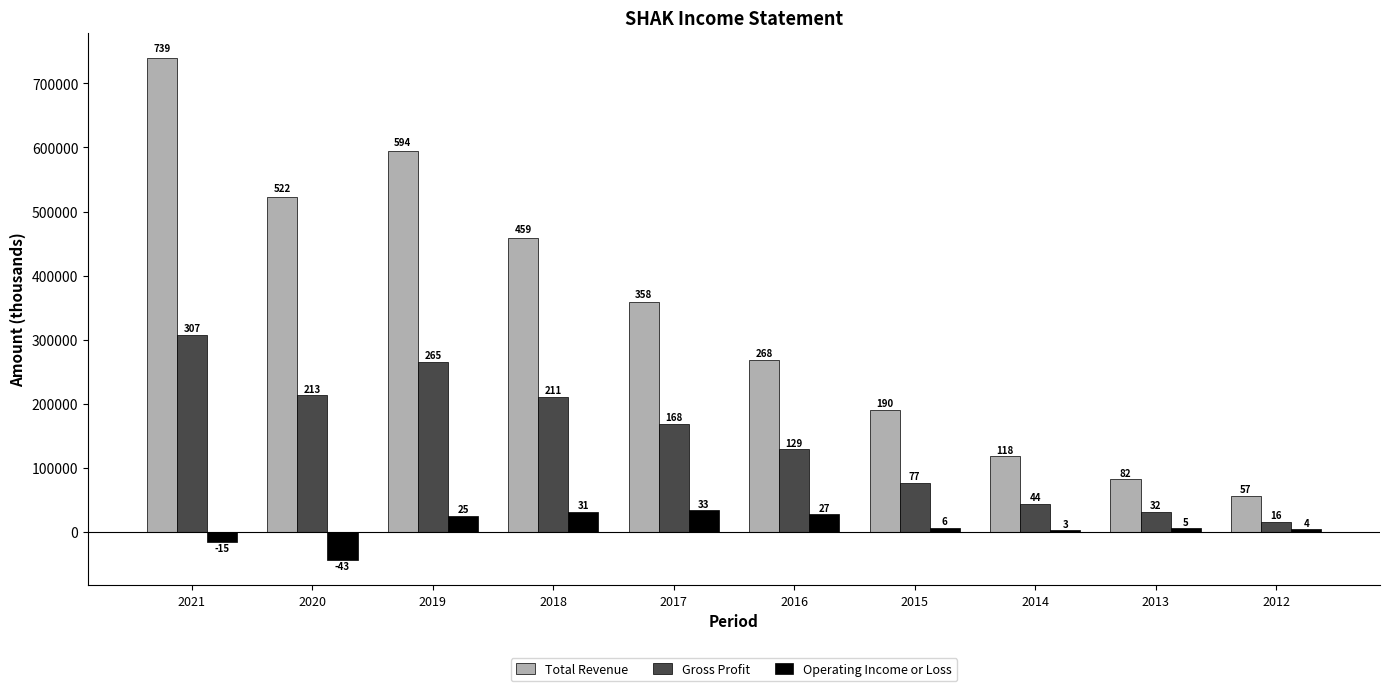

What are all the series names shown in the legend?

Total Revenue, Gross Profit, Operating Income or Loss